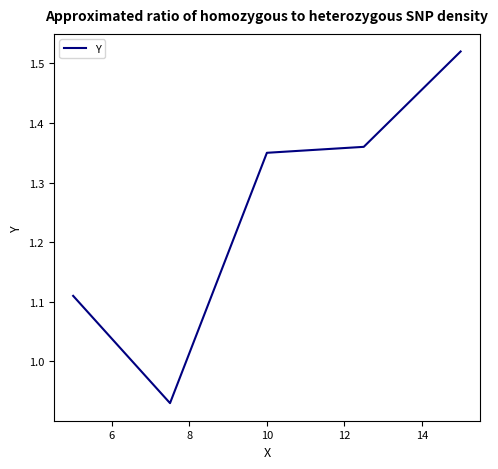

How many interior local valleys (lower than both neighbors) does the data have?

1